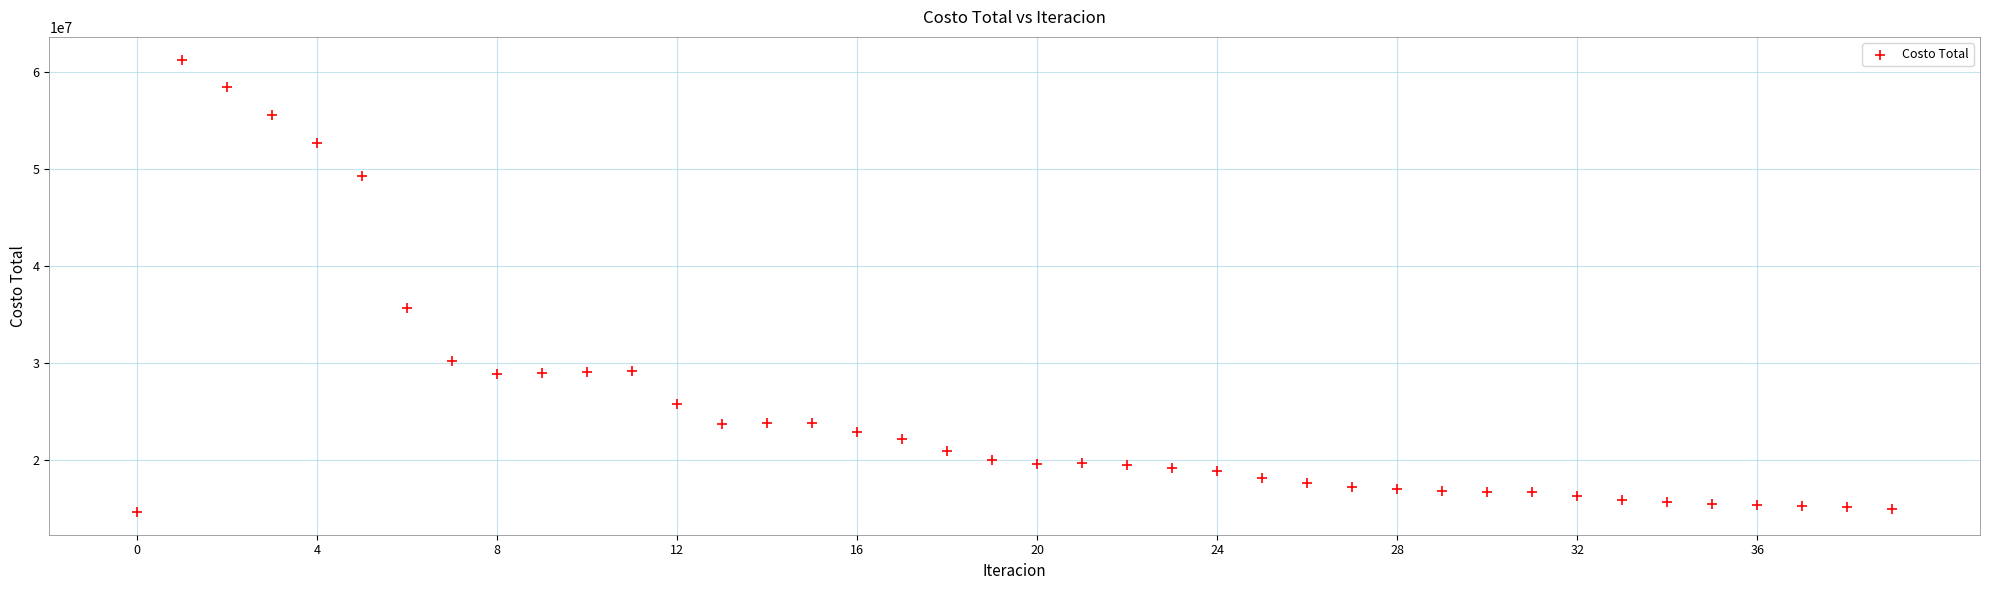

What Y value in the scatter plot is closest to 37940694?

35615546.9